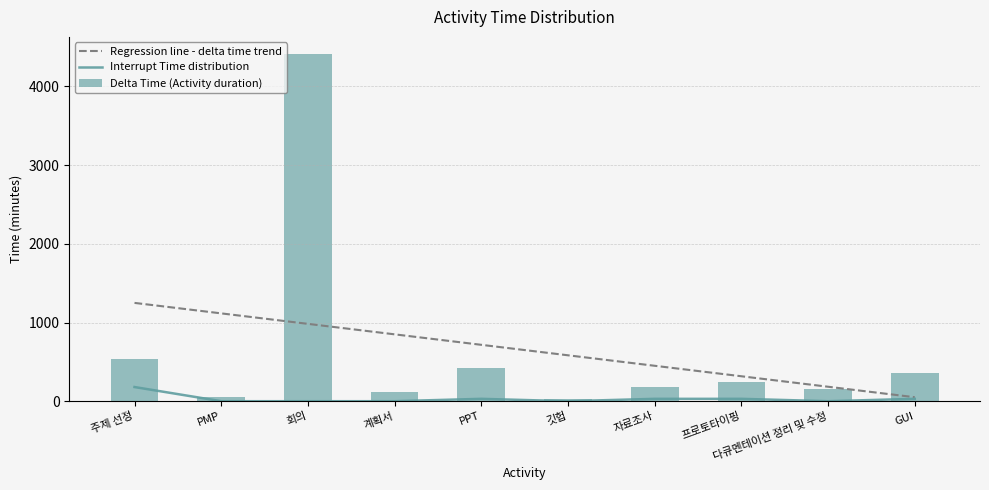

How many Interrupt Time values are between 0 and 30?

9